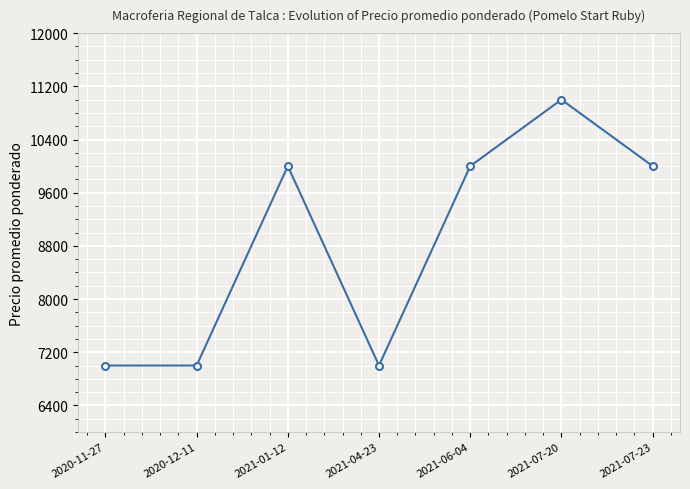

What is the sum of the values at 2020-12-11 and 2021-04-23?

14000